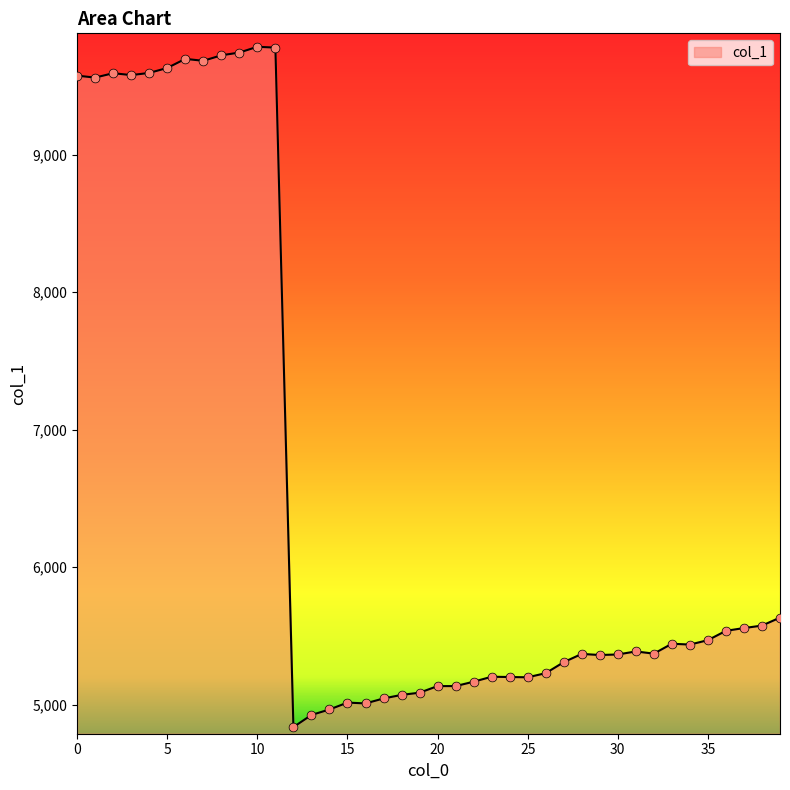

What is the difference between the maximum and minimum values?

4947